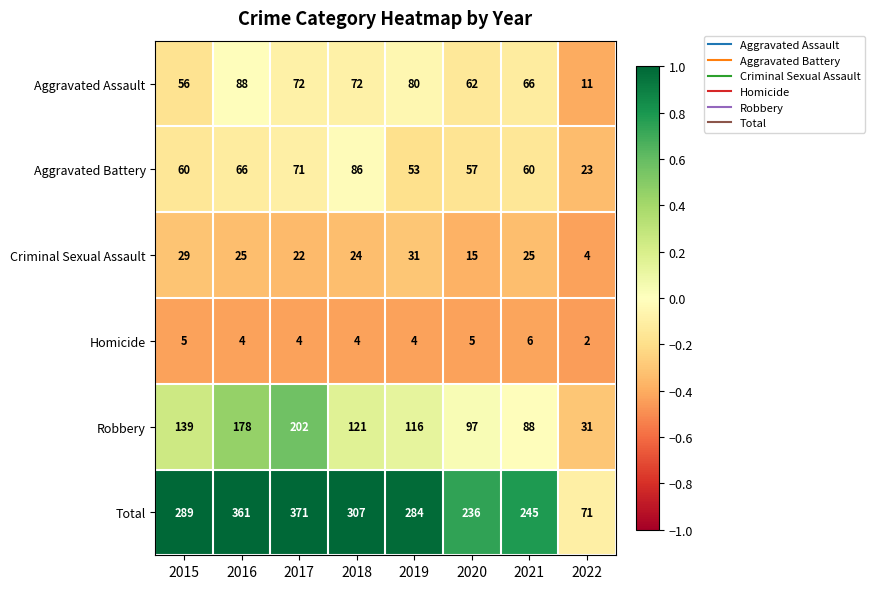

How many Homicide values are between 4 and 5?

6